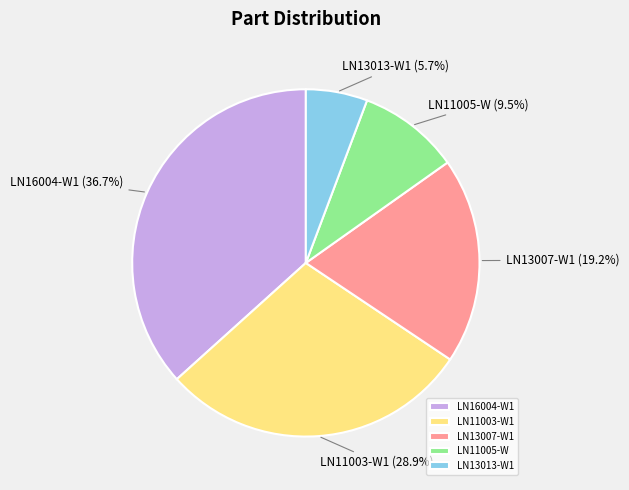

How many segments does this pie chart have?

5